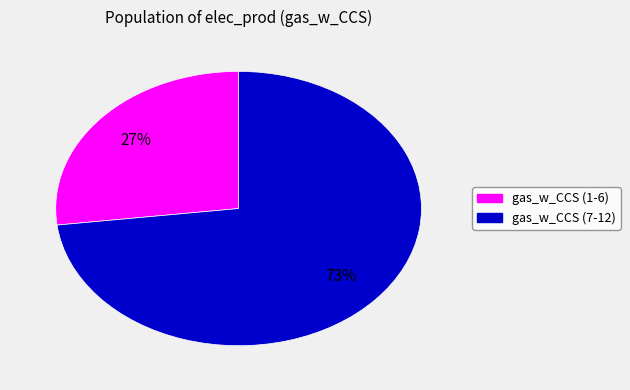

Is there any slice that represents more than half of the pie?

Yes